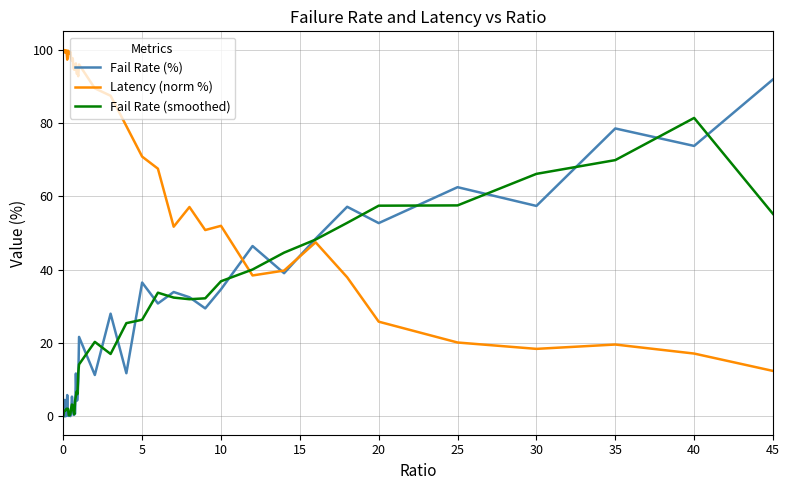

What is the maximum value for Latency (norm %)?

100.0